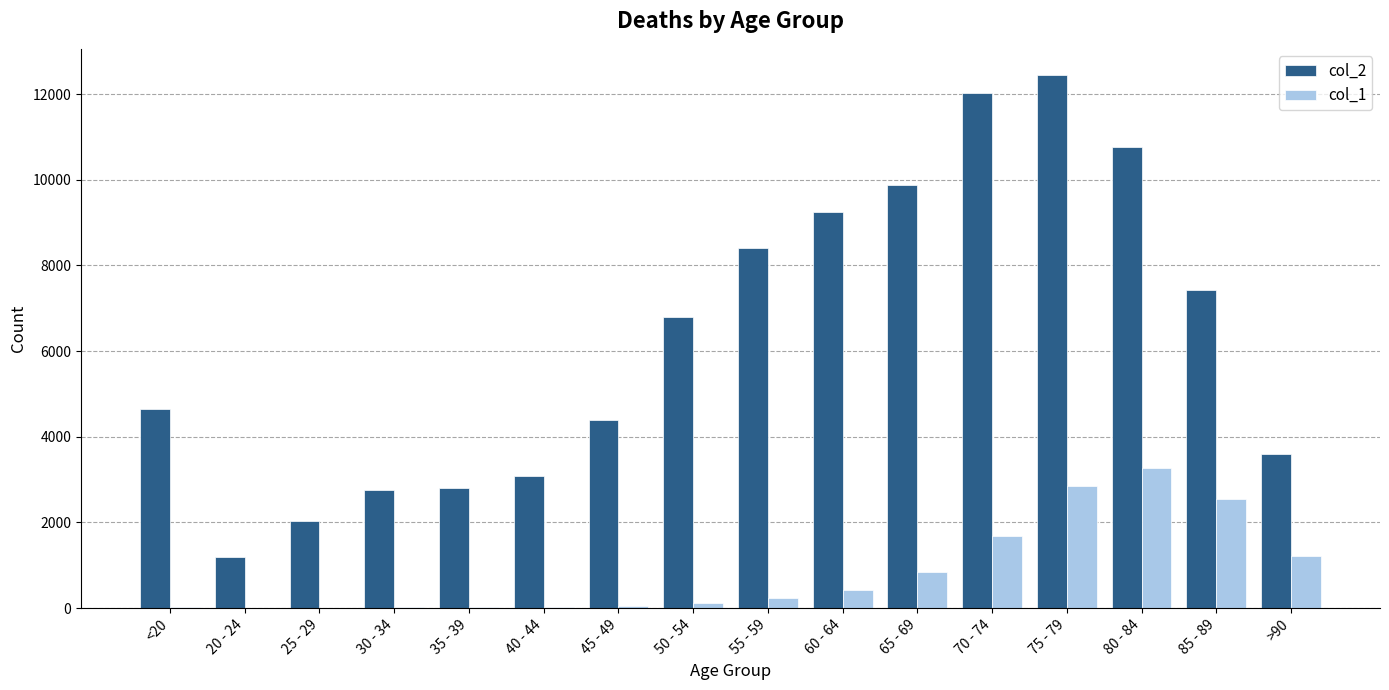

What is the spread (max minus min) of values at <20?

4623